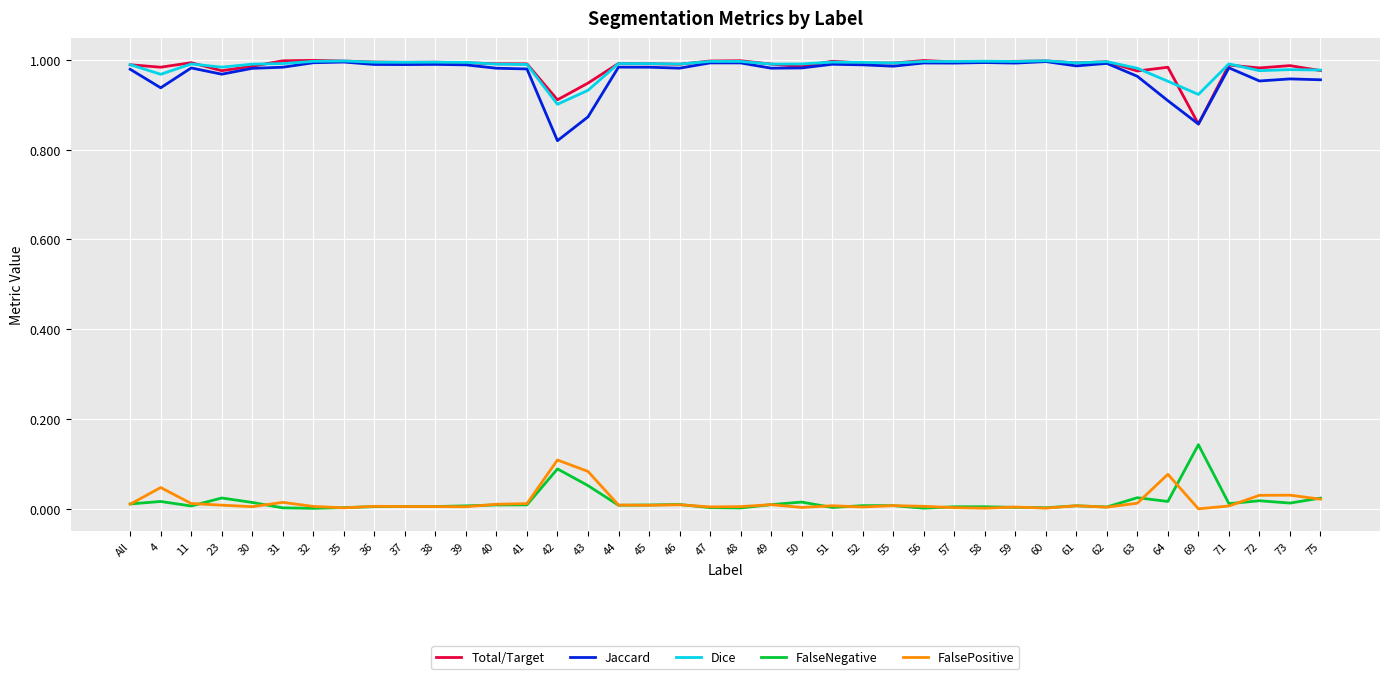

True or false: FalseNegative has a value of 0.0 at 64.

True